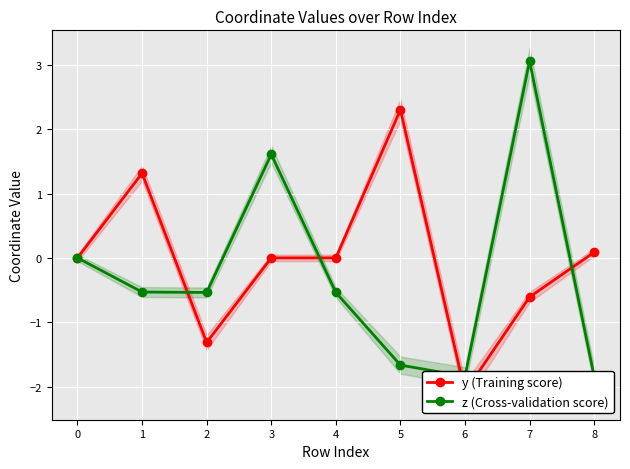

At which label does z (Cross-validation score) reach its peak?

7